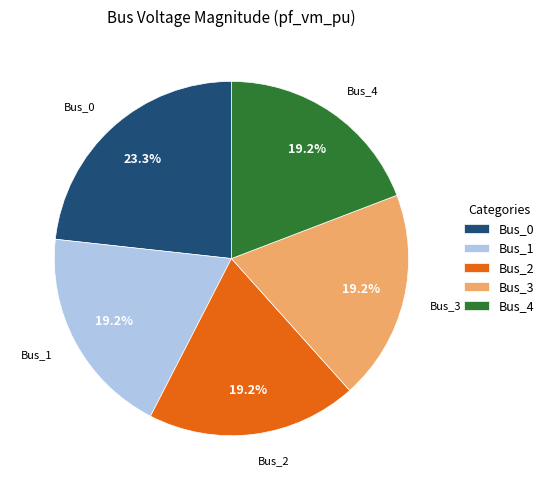

What is the largest slice in the pie chart?

Bus_0